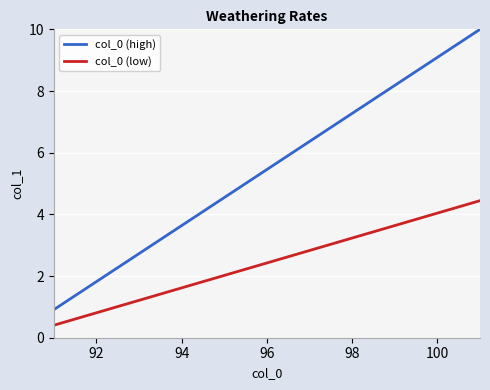

What is the lowest value of the col_0 (low) series?

0.4